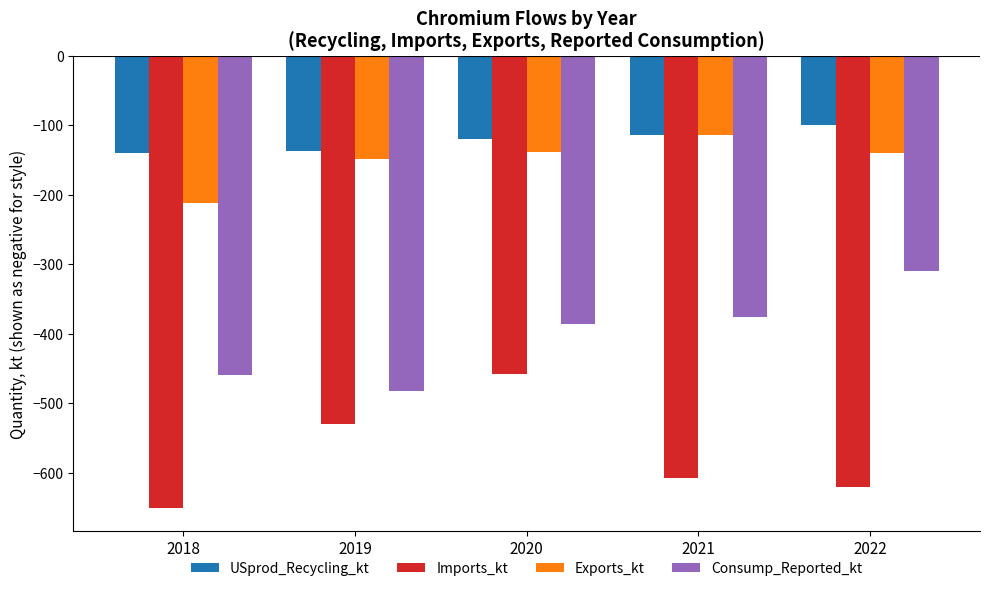

Does the chart contain any negative values?

Yes